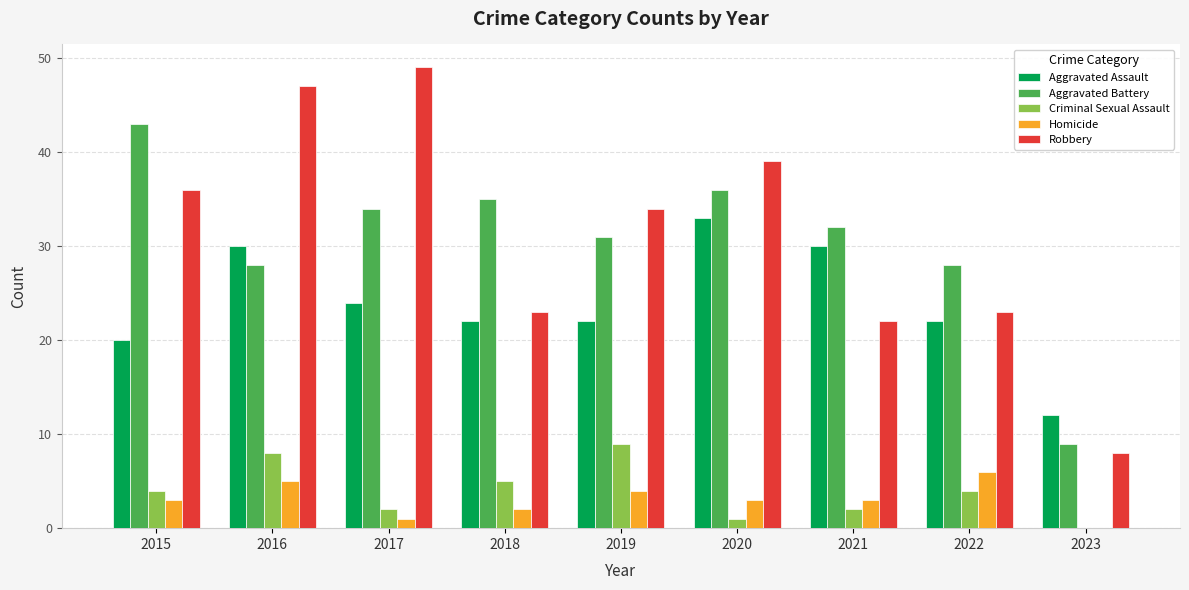

Is the value of Homicide at 2019 greater than the value of Aggravated Battery at 2018?

No